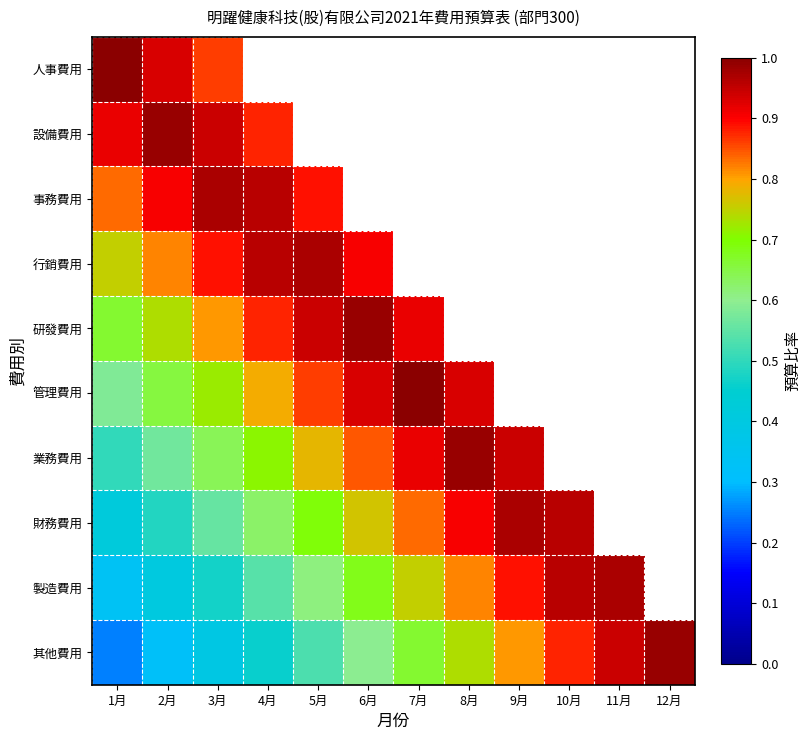

List the series in order of their overall mean, highest first.

人事費用, 設備費用, 事務費用, 行銷費用, 研發費用, 管理費用, 業務費用, 財務費用, 製造費用, 其他費用